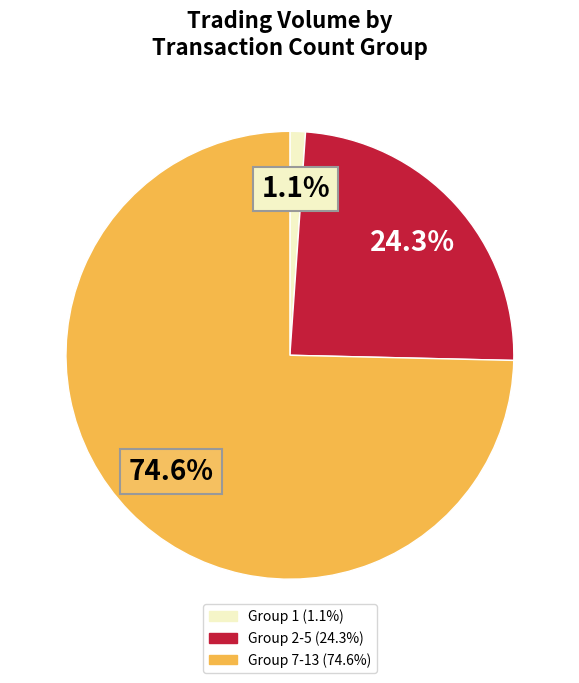

To the nearest percent, what is the difference between the largest and smallest slice percentages?

74%